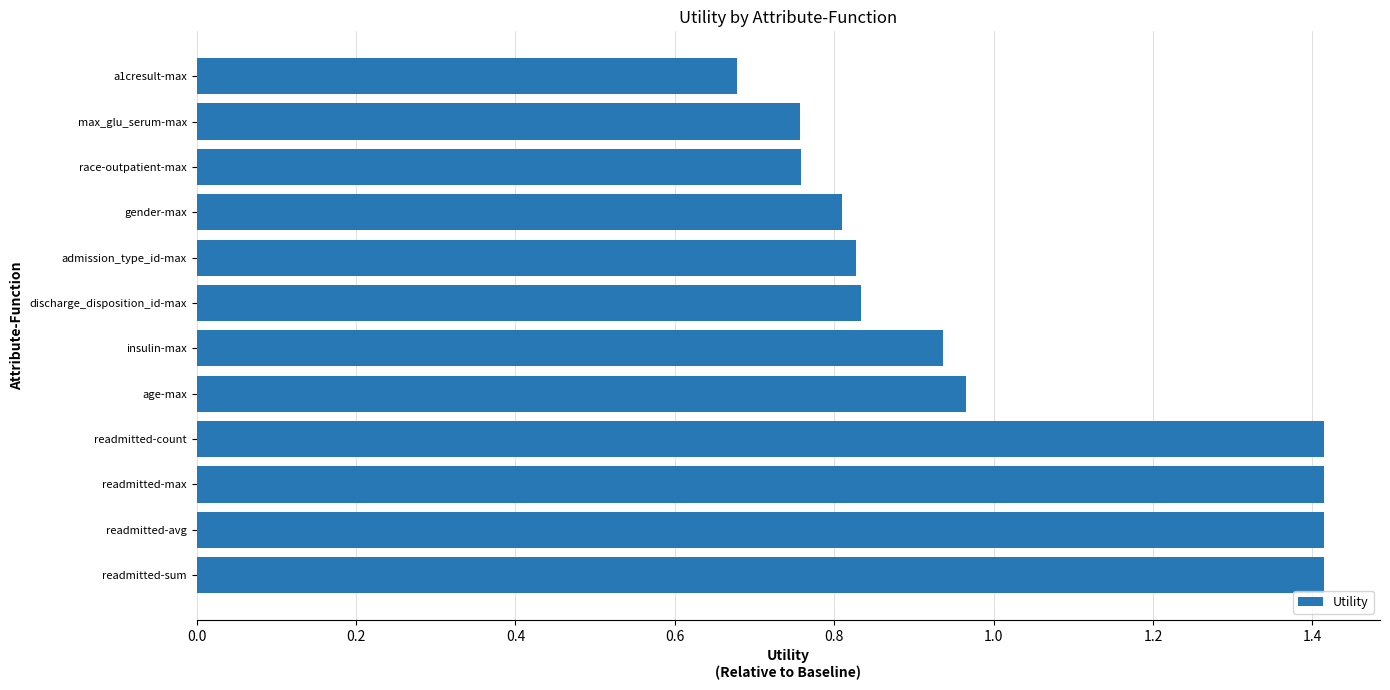

What is the sum of all values?

12.2